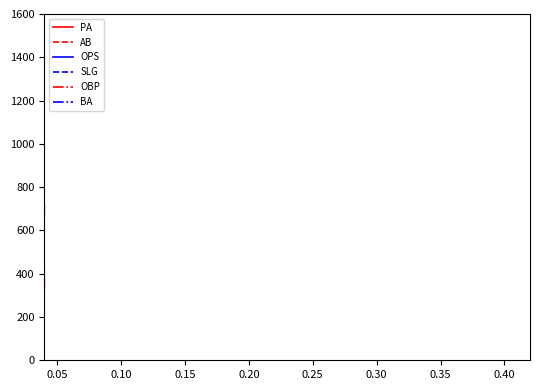

Which series has the largest total across all categories?

OPS